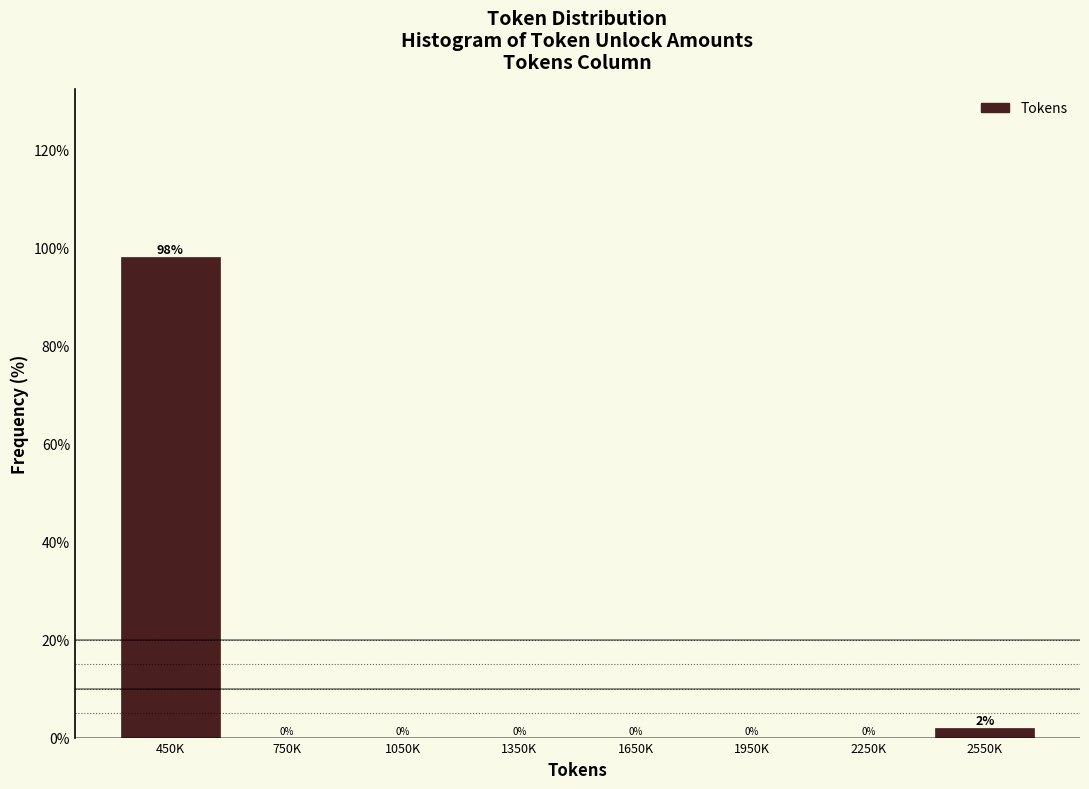

Which has a higher value, 1950K or 2550K?

2550K